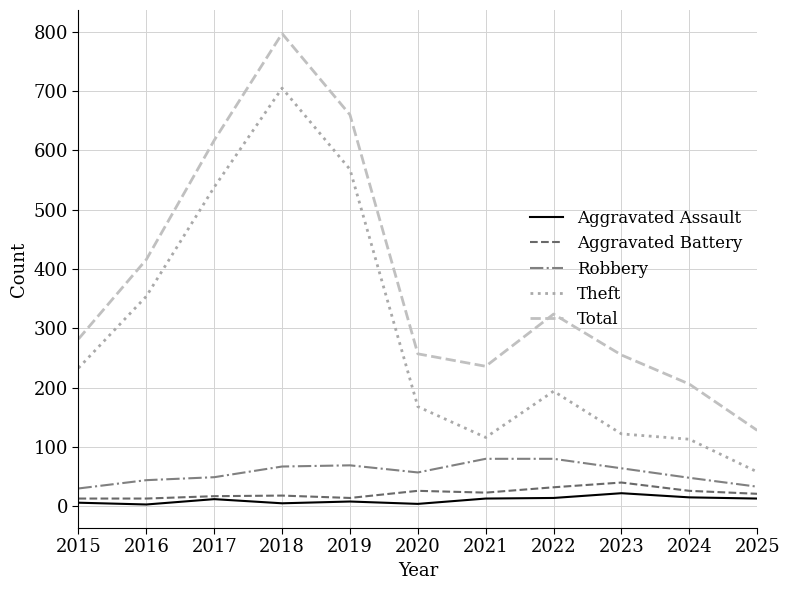

What is the sum of all Robbery values?

621